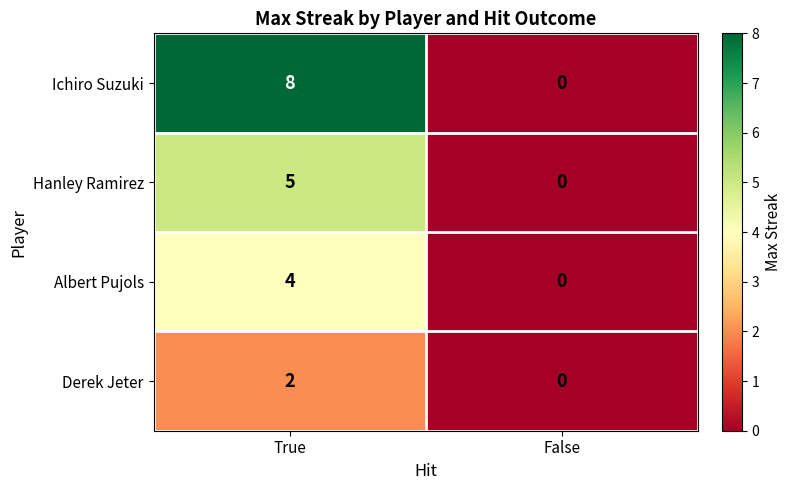

Reading left to right, list all the values displayed in this chart.

Ichiro Suzuki: 8	0
Hanley Ramirez: 5	0
Albert Pujols: 4	0
Derek Jeter: 2	0